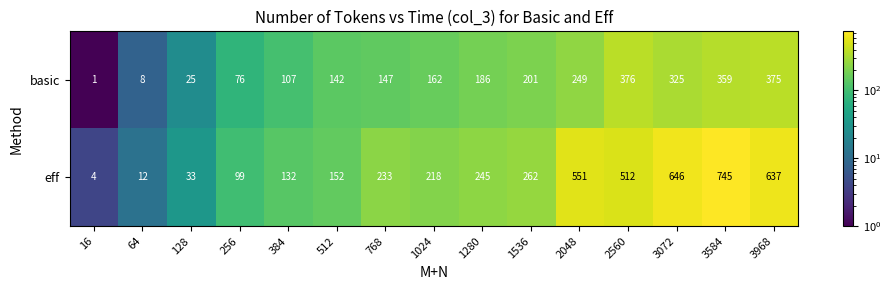

Which series has the largest total across all categories?

eff